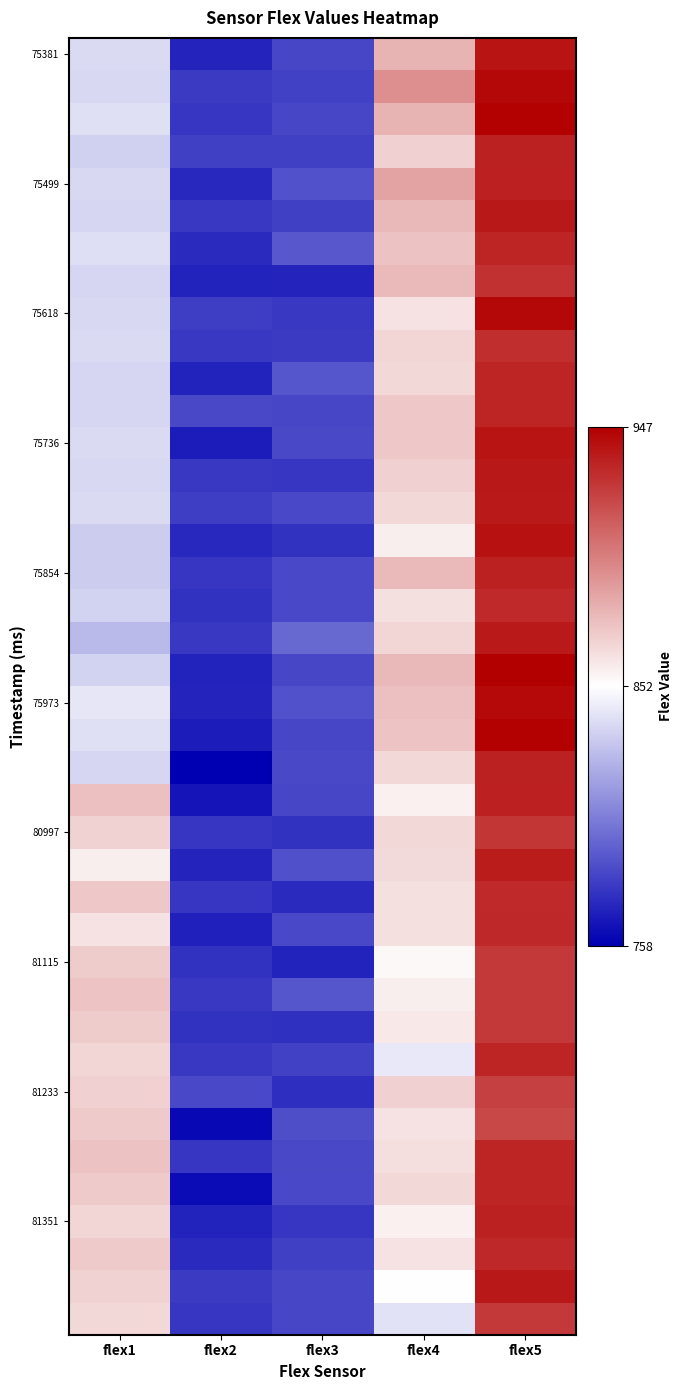

Count the number of categories in the chart.

5